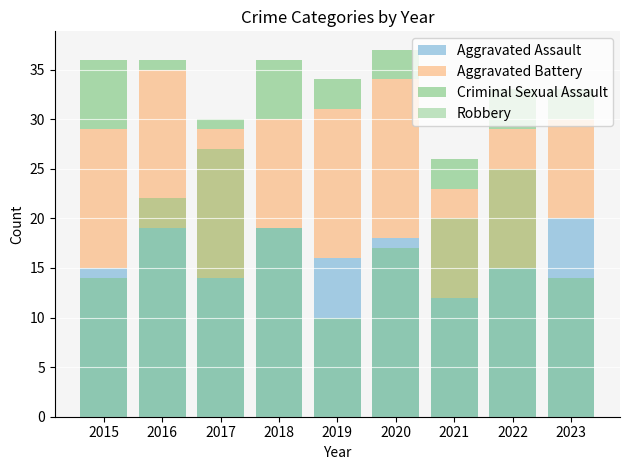

Which category has the highest value in the Aggravated Battery series?

2016